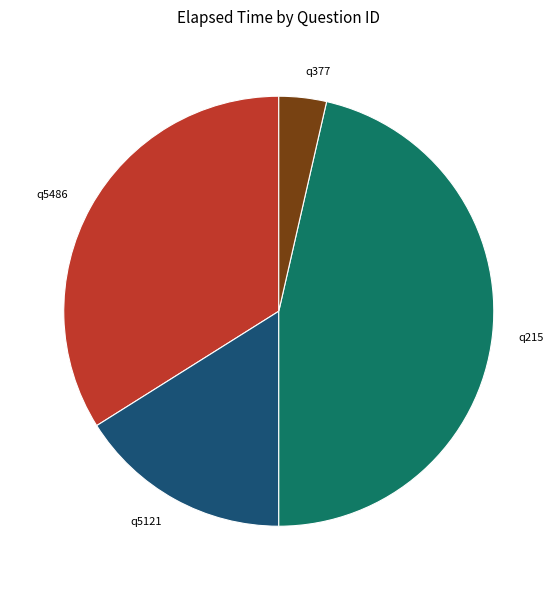

Which has a higher value, q5121 or q377?

q5121